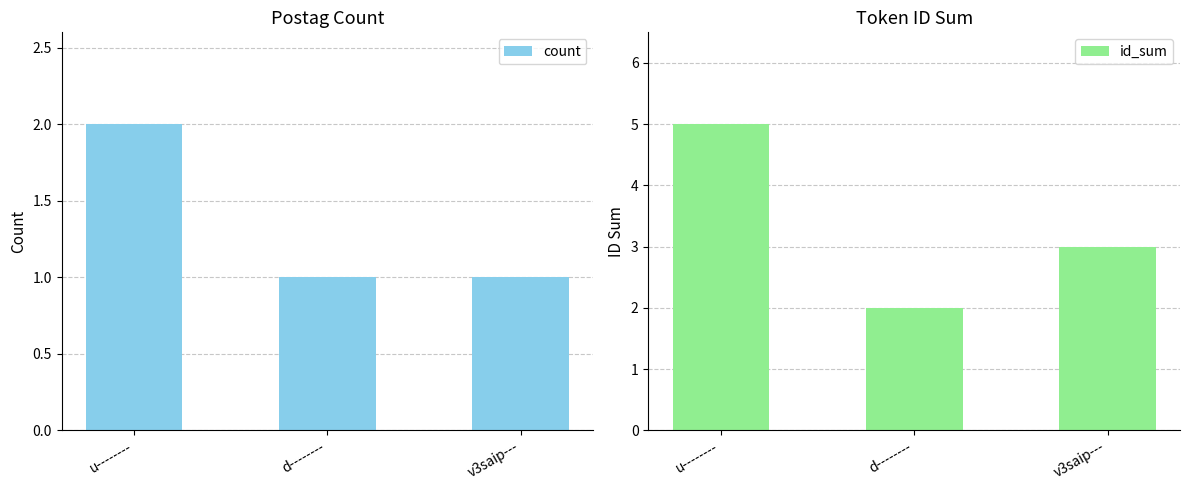

How many bars are there in total?

6